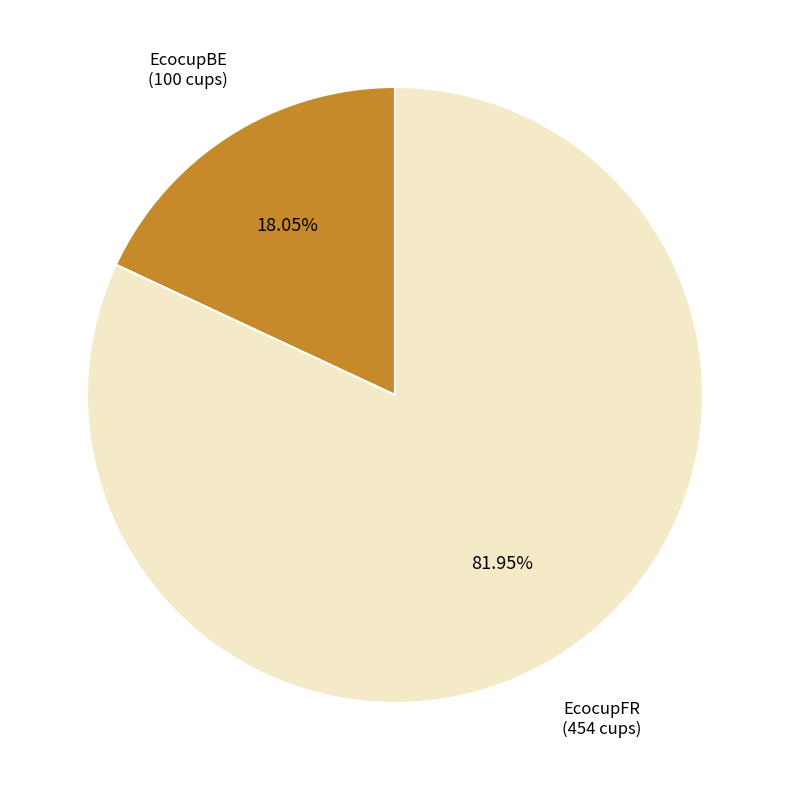

Is there any slice that represents more than half of the pie?

Yes